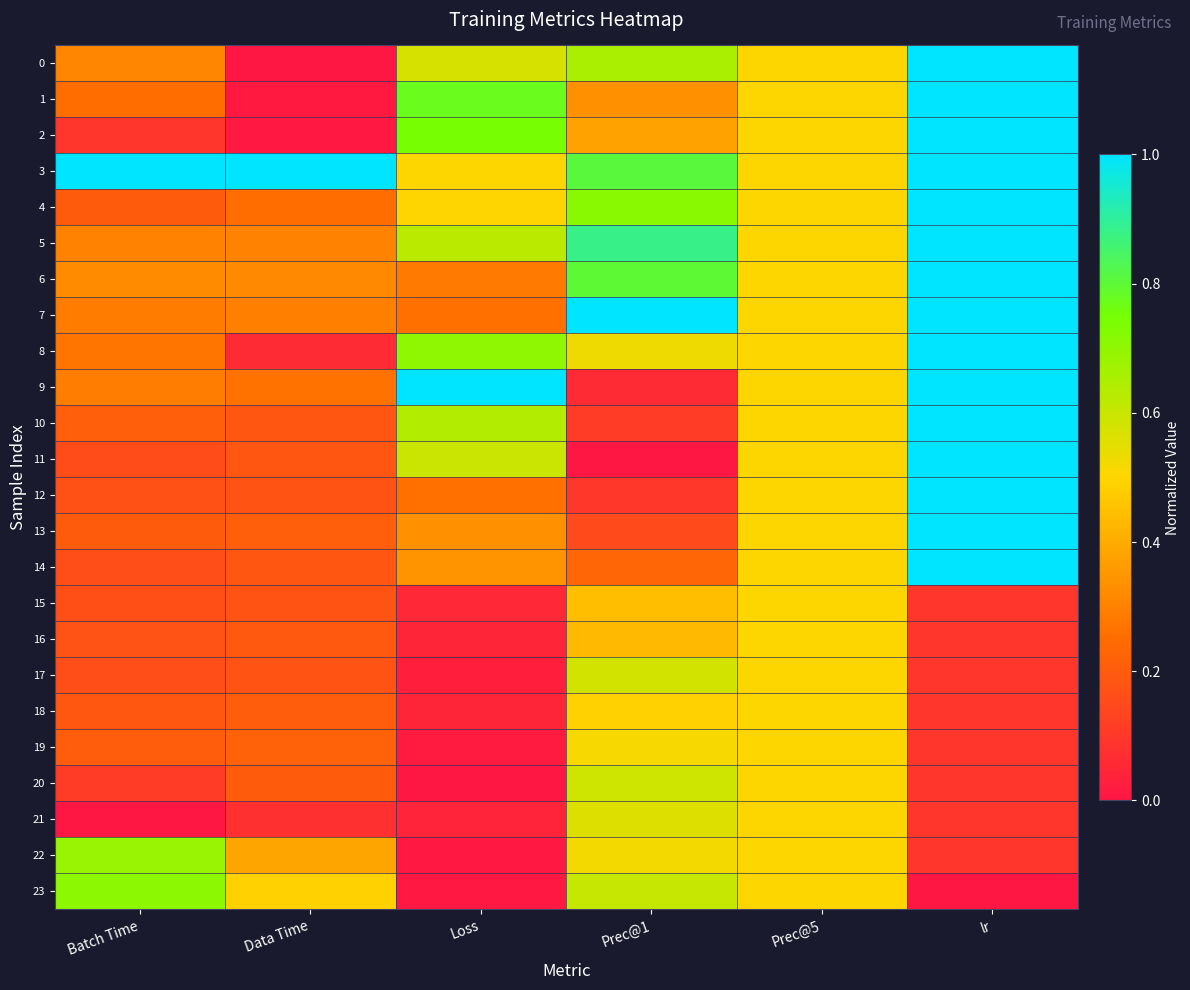

Reading left to right, list all the values displayed in this chart.

0: Batch Time=0.3	Data Time=0.0	Loss=0.6	Prec@1=0.7	Prec@5=0.5	lr=1.0
1: Batch Time=0.3	Data Time=0.0	Loss=0.8	Prec@1=0.3	Prec@5=0.5	lr=1.0
2: Batch Time=0.1	Data Time=0.0	Loss=0.7	Prec@1=0.4	Prec@5=0.5	lr=1.0
3: Batch Time=1.0	Data Time=1.0	Loss=0.5	Prec@1=0.8	Prec@5=0.5	lr=1.0
4: Batch Time=0.2	Data Time=0.3	Loss=0.5	Prec@1=0.7	Prec@5=0.5	lr=1.0
5: Batch Time=0.3	Data Time=0.3	Loss=0.6	Prec@1=0.9	Prec@5=0.5	lr=1.0
6: Batch Time=0.3	Data Time=0.3	Loss=0.3	Prec@1=0.8	Prec@5=0.5	lr=1.0
7: Batch Time=0.3	Data Time=0.3	Loss=0.3	Prec@1=1.0	Prec@5=0.5	lr=1.0
8: Batch Time=0.3	Data Time=0.1	Loss=0.7	Prec@1=0.5	Prec@5=0.5	lr=1.0
9: Batch Time=0.3	Data Time=0.3	Loss=1.0	Prec@1=0.1	Prec@5=0.5	lr=1.0
10: Batch Time=0.2	Data Time=0.2	Loss=0.6	Prec@1=0.1	Prec@5=0.5	lr=1.0
11: Batch Time=0.2	Data Time=0.2	Loss=0.6	Prec@1=0.0	Prec@5=0.5	lr=1.0
12: Batch Time=0.2	Data Time=0.2	Loss=0.3	Prec@1=0.1	Prec@5=0.5	lr=1.0
13: Batch Time=0.2	Data Time=0.2	Loss=0.3	Prec@1=0.1	Prec@5=0.5	lr=1.0
14: Batch Time=0.2	Data Time=0.2	Loss=0.3	Prec@1=0.2	Prec@5=0.5	lr=1.0
15: Batch Time=0.2	Data Time=0.2	Loss=0.1	Prec@1=0.4	Prec@5=0.5	lr=0.1
16: Batch Time=0.2	Data Time=0.2	Loss=0.0	Prec@1=0.4	Prec@5=0.5	lr=0.1
17: Batch Time=0.2	Data Time=0.2	Loss=0.0	Prec@1=0.6	Prec@5=0.5	lr=0.1
18: Batch Time=0.2	Data Time=0.2	Loss=0.0	Prec@1=0.5	Prec@5=0.5	lr=0.1
19: Batch Time=0.2	Data Time=0.2	Loss=0.0	Prec@1=0.5	Prec@5=0.5	lr=0.1
20: Batch Time=0.1	Data Time=0.2	Loss=0.0	Prec@1=0.6	Prec@5=0.5	lr=0.1
21: Batch Time=0.0	Data Time=0.1	Loss=0.0	Prec@1=0.6	Prec@5=0.5	lr=0.1
22: Batch Time=0.7	Data Time=0.4	Loss=0.0	Prec@1=0.5	Prec@5=0.5	lr=0.1
23: Batch Time=0.7	Data Time=0.5	Loss=0.0	Prec@1=0.6	Prec@5=0.5	lr=0.0